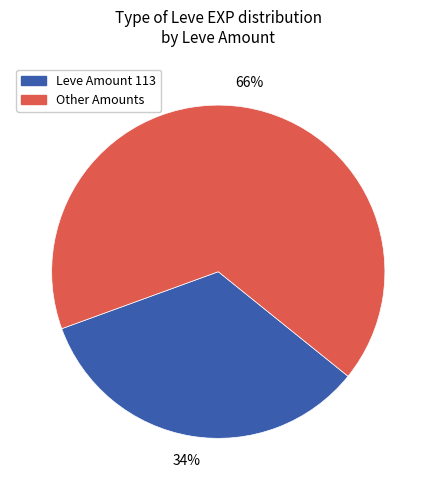

To the nearest percent, what is the average slice percentage?

50%